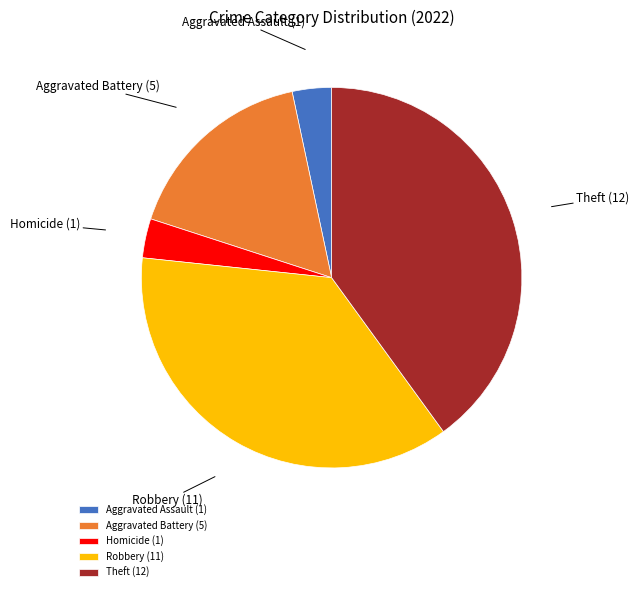

How many segments does this pie chart have?

5